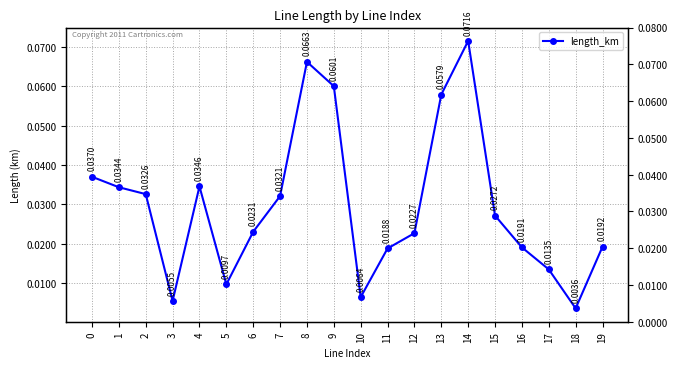

What is the greatest value displayed?

0.1